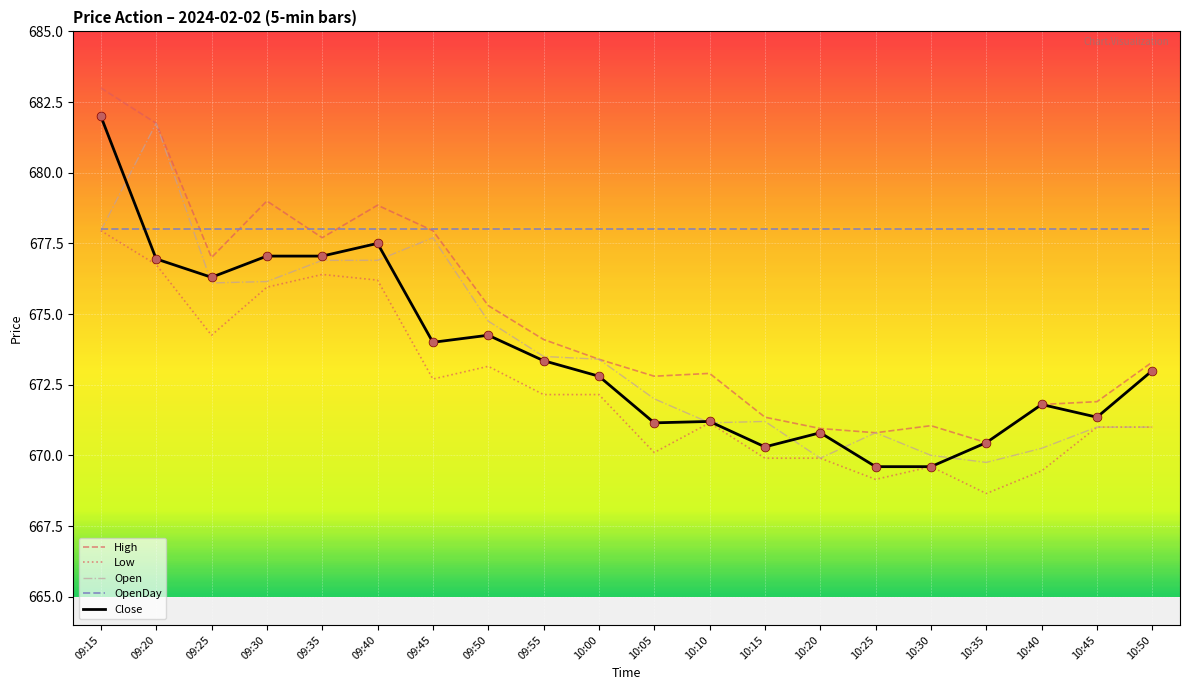

Is the value of Open at 09:40 greater than the value of Close at 09:55?

Yes